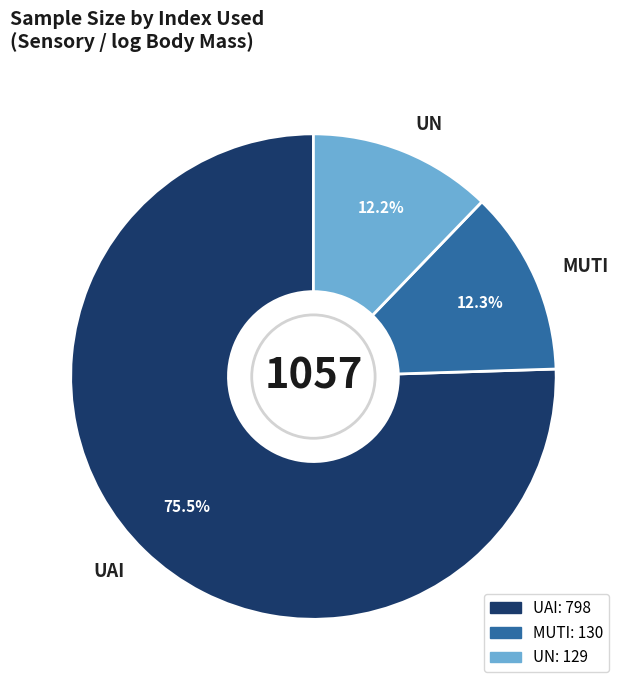

Count the number of slices in the pie.

3